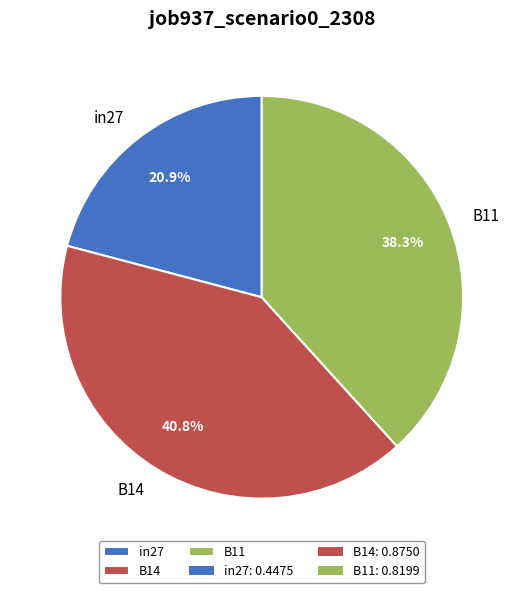

Does any single category account for the majority?

No